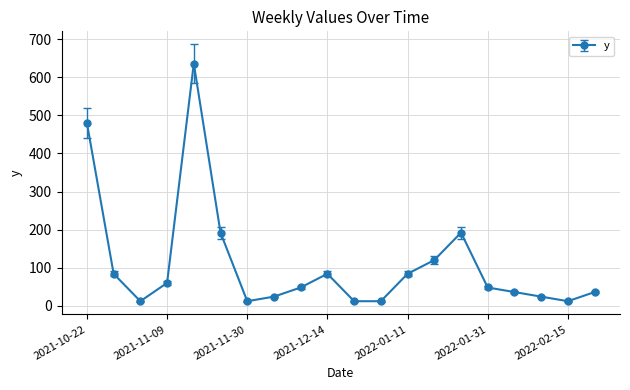

What is the difference between the second highest and second lowest values?

468